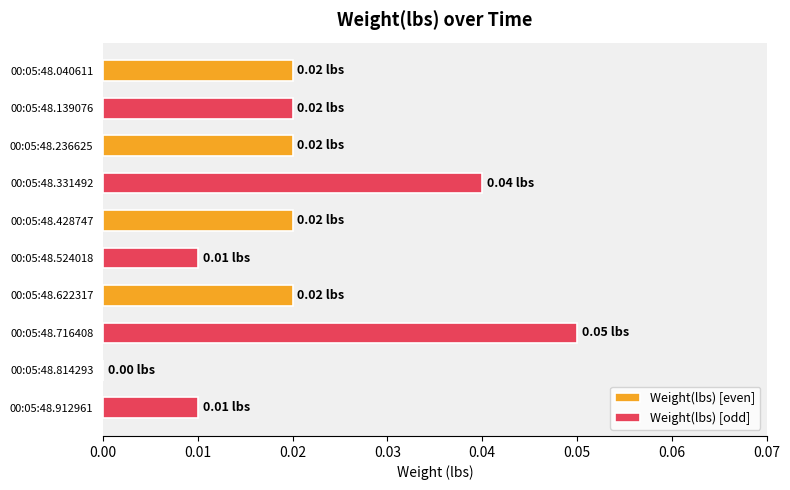

Which series has the largest total across all categories?

Weight(lbs) [odd]